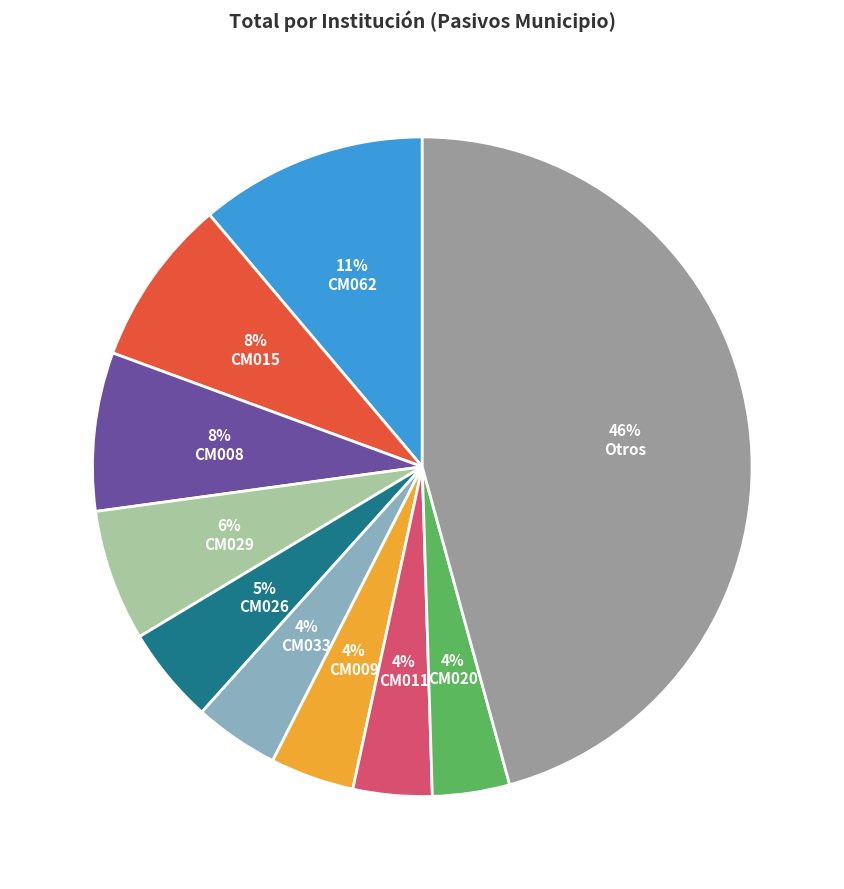

To the nearest percent, what is the difference between the largest and smallest slice percentages?

42%